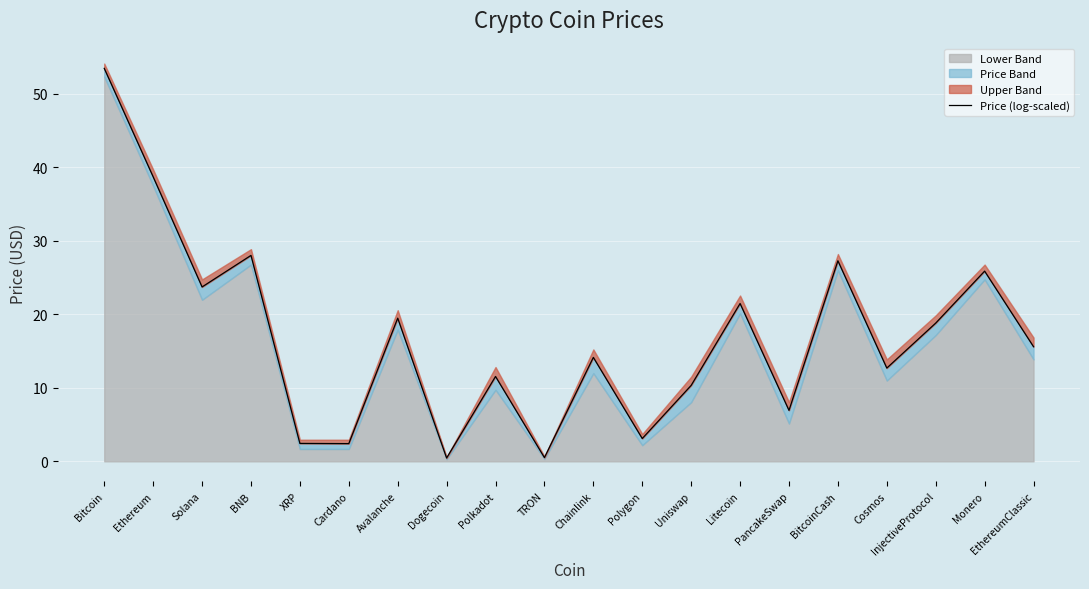

Reading left to right, extract all data points from this chart.

53.4	38.7	23.7	28.0	2.4	2.4	19.5	0.5	11.5	0.5	14.1	3.1	10.3	21.5	6.9	27.3	12.7	18.8	25.9	15.6